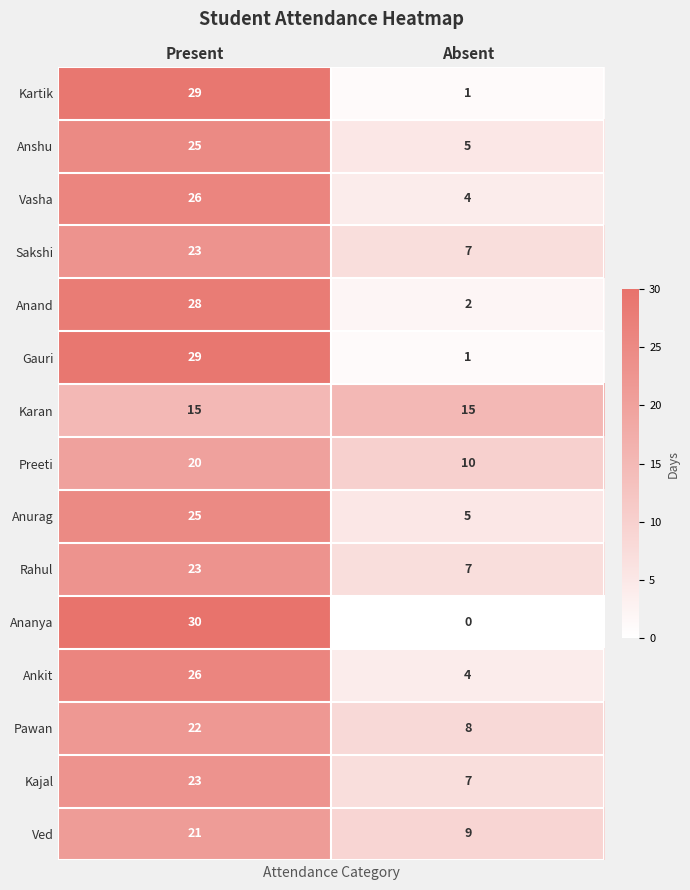

List the labels in order of Kartik value, largest first.

Present, Absent